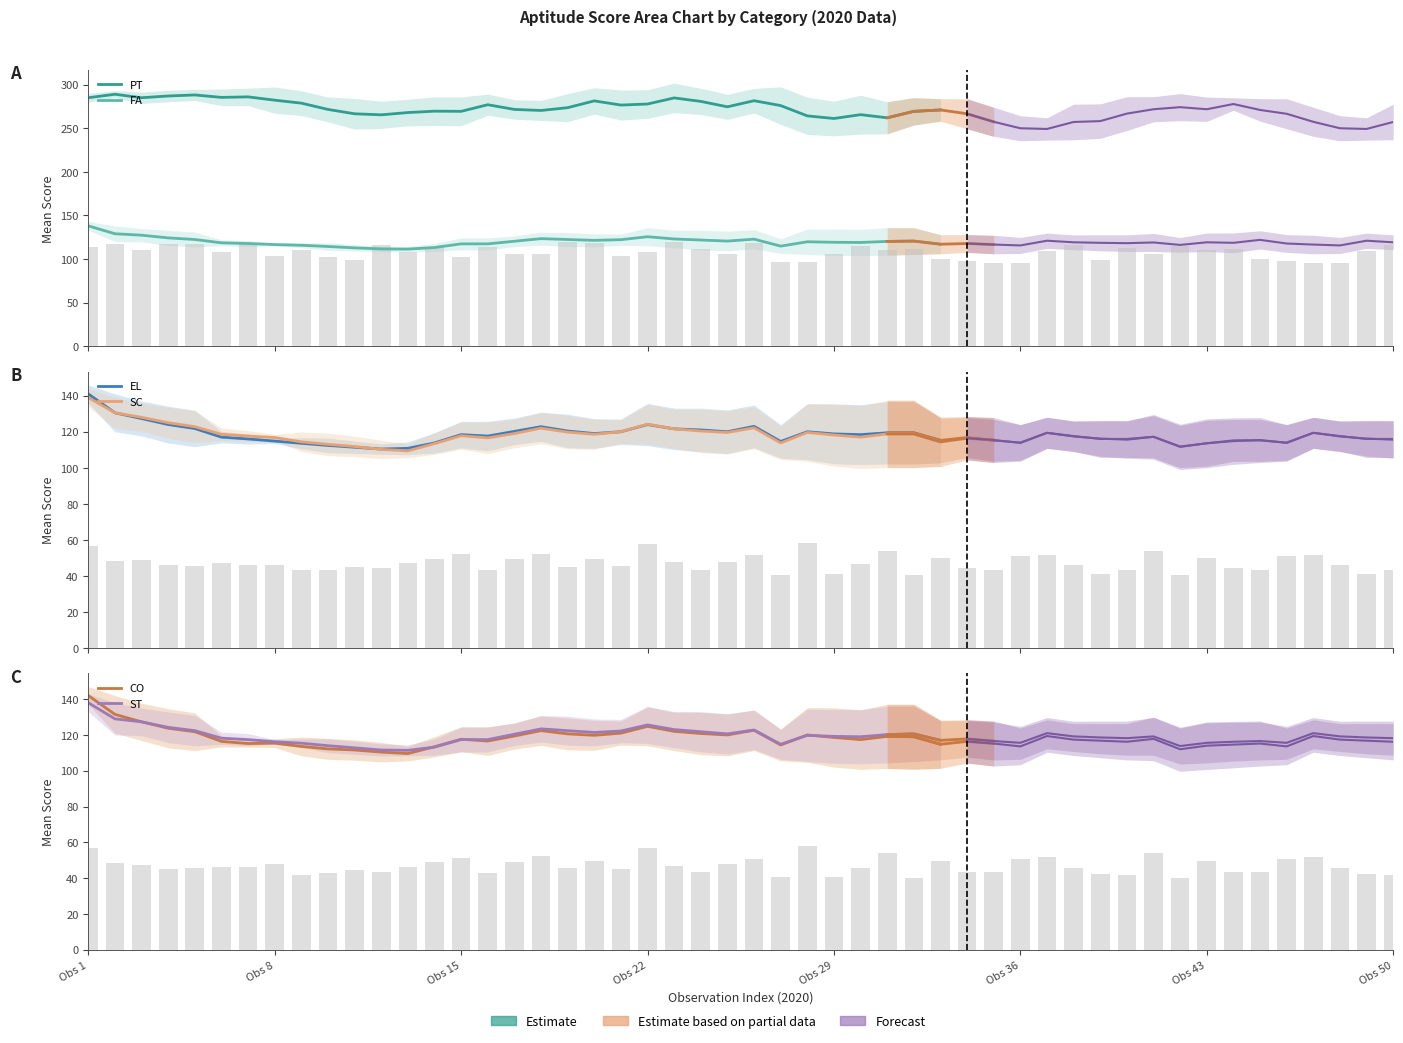

At which category is the sum across all series the highest?

Obs 1